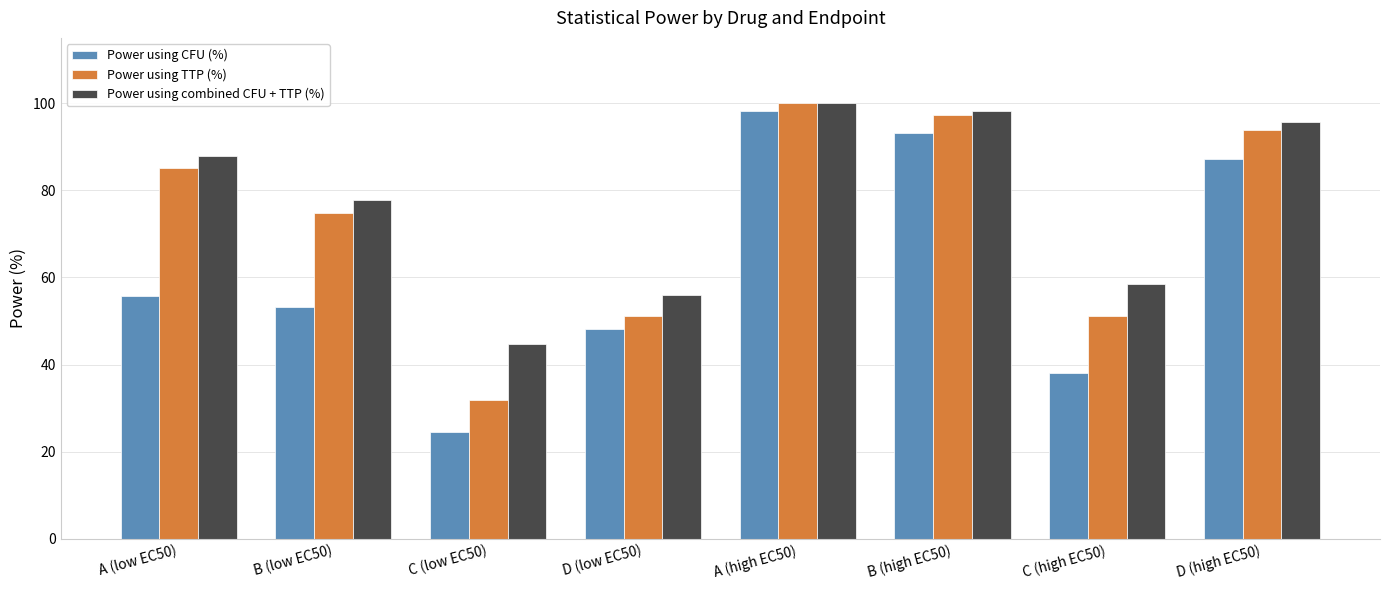

Reading left to right, extract all data points from this chart.

Power using CFU (%): 55.8	53.1	24.5	48.1	98.1	93.1	38.1	87.2
Power using TTP (%): 85.2	74.7	31.8	51.2	100.0	97.3	51.2	93.9
Power using combined CFU + TTP (%): 87.9	77.8	44.6	55.9	100.0	98.3	58.6	95.6